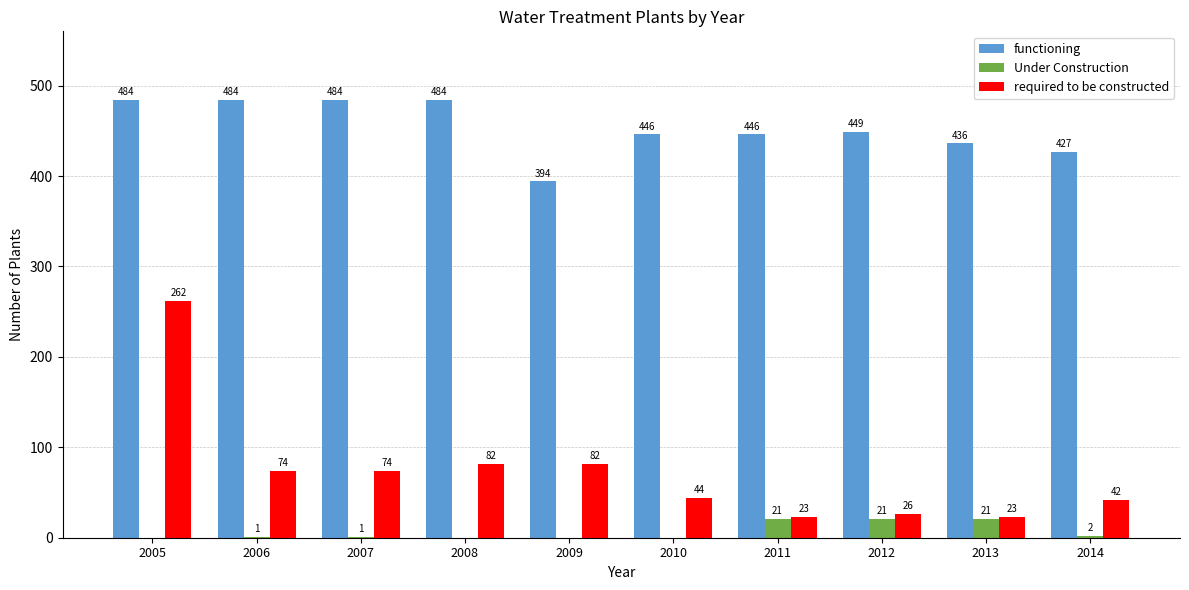

Where does the functioning series first go above 449?

2005